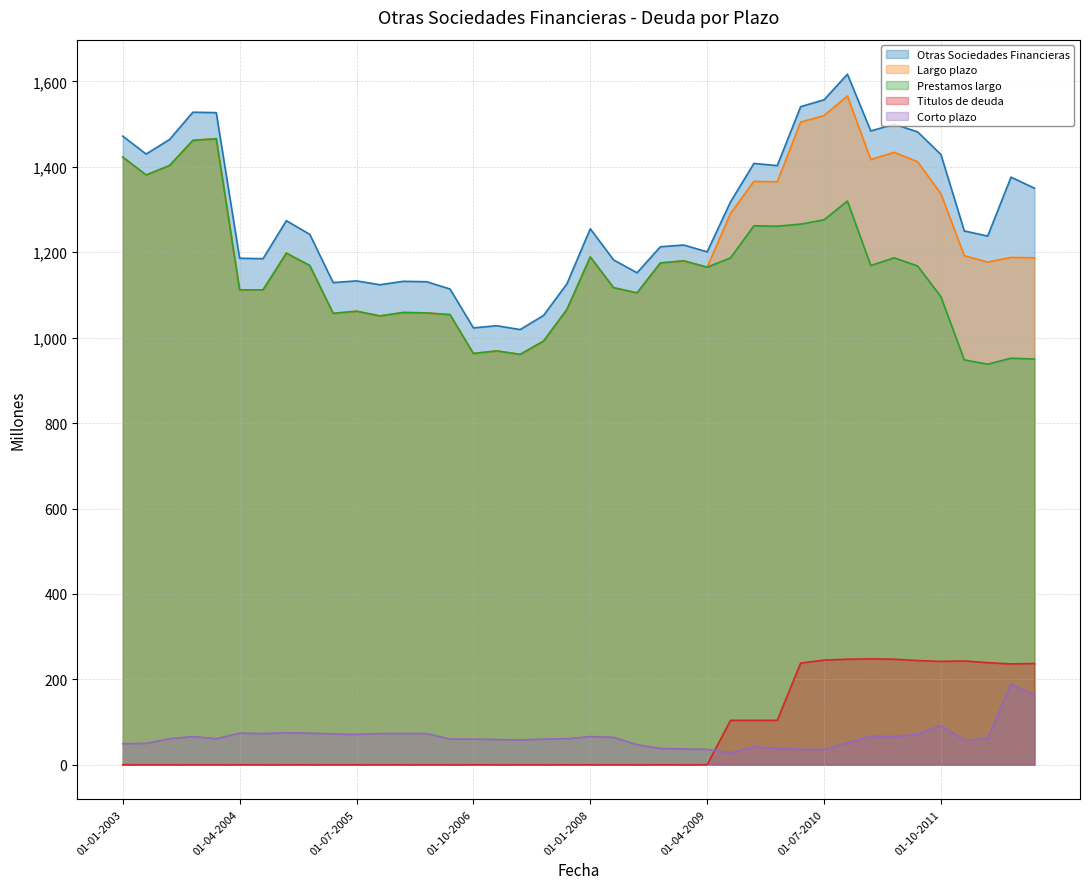

True or false: Prestamos largo and Corto plazo intersect in this chart.

False